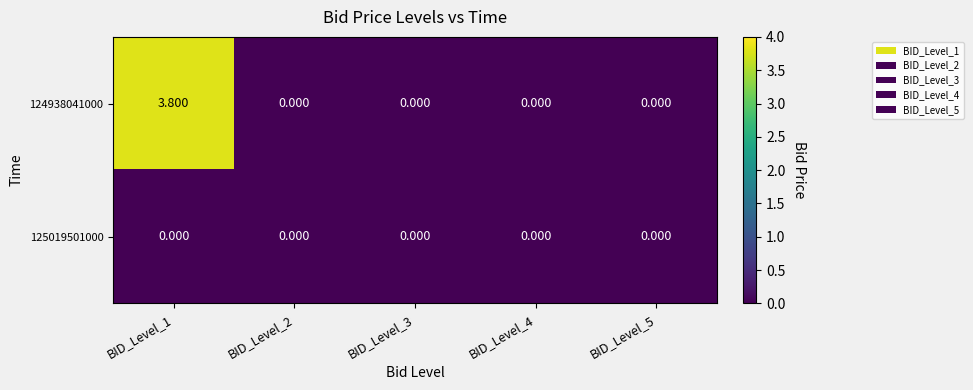

Which series has the widest spread of values?

124938041000